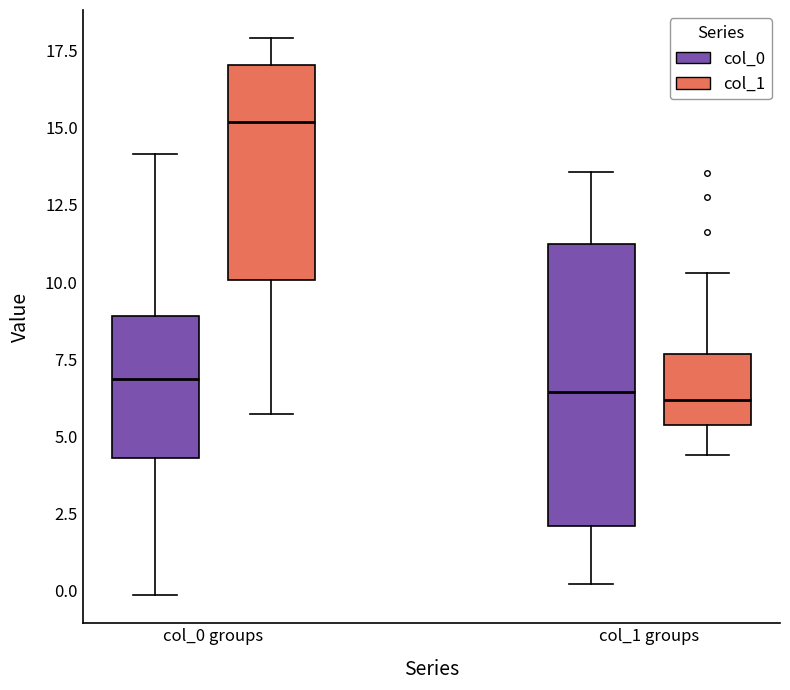

Where does the median line of the box for col_0 groups (col_1) sit on the y-axis? The values are not printed on the chart, so give them approximately, as read against the axis.

15.0